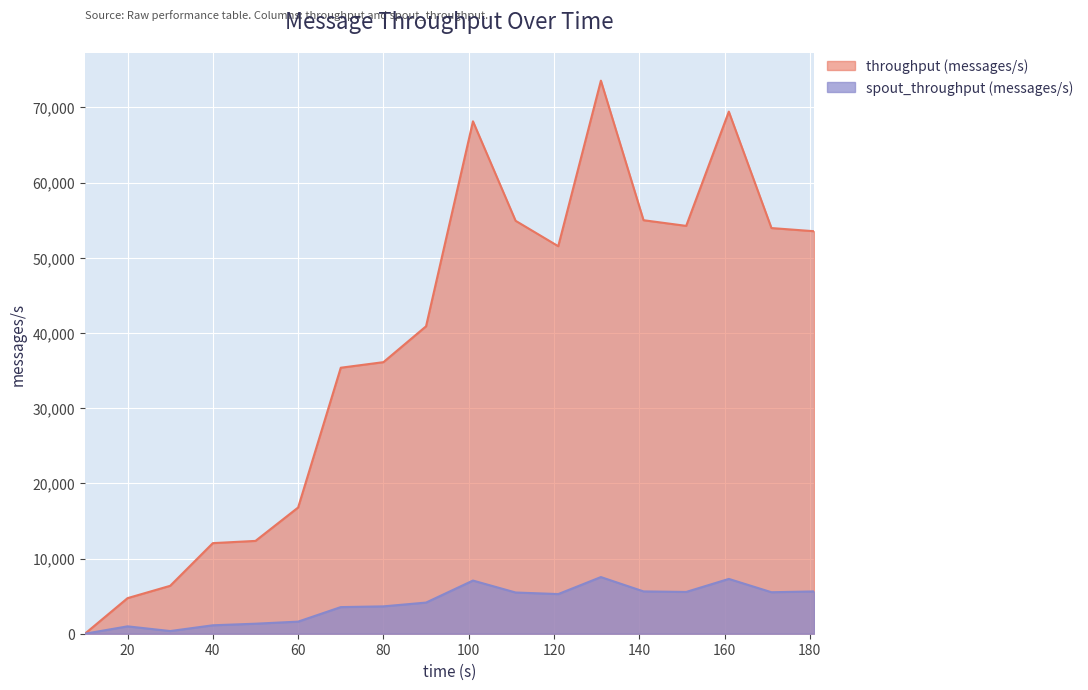

At 161, list the series in order from smallest to largest.

spout_throughput (messages/s), throughput (messages/s)